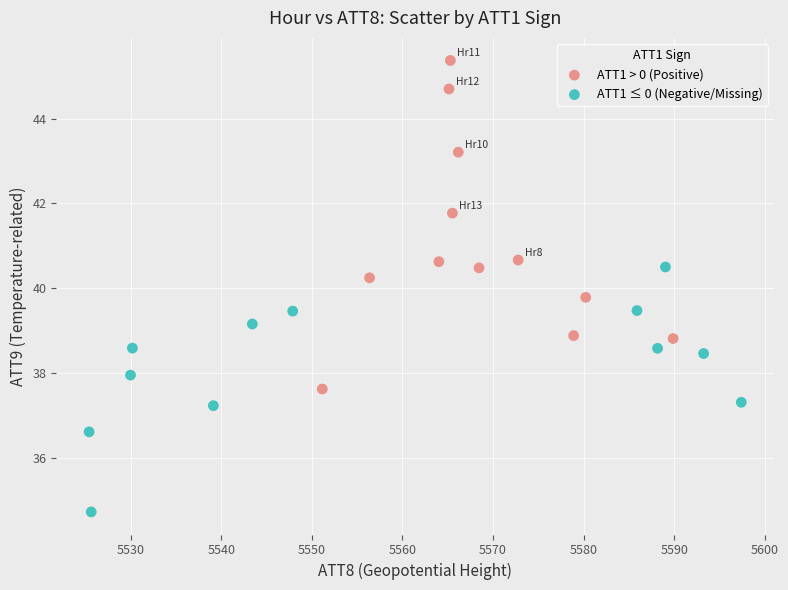

Which series contains the highest Y value?

ATT1 > 0 (Positive)